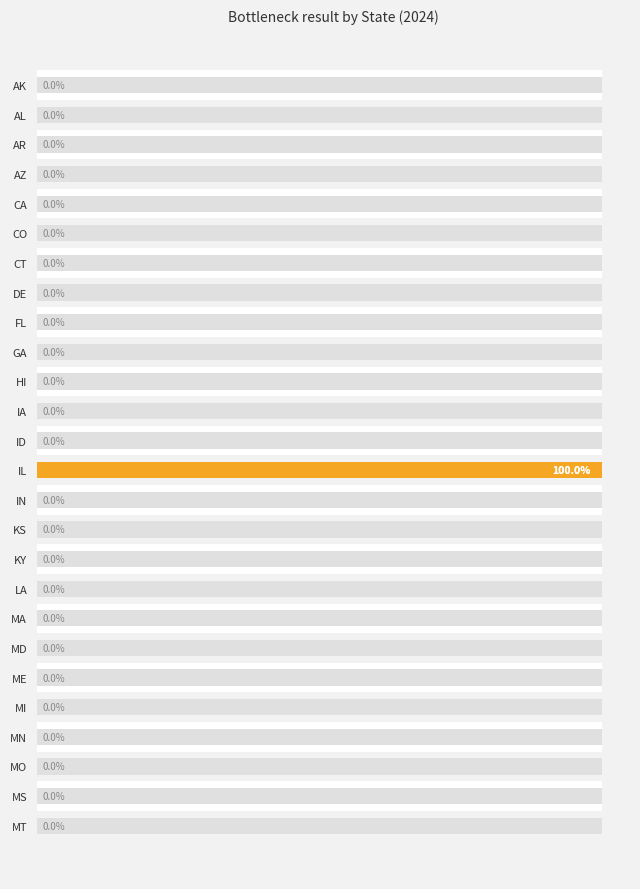

Is it true that the value at MT is 0?

False